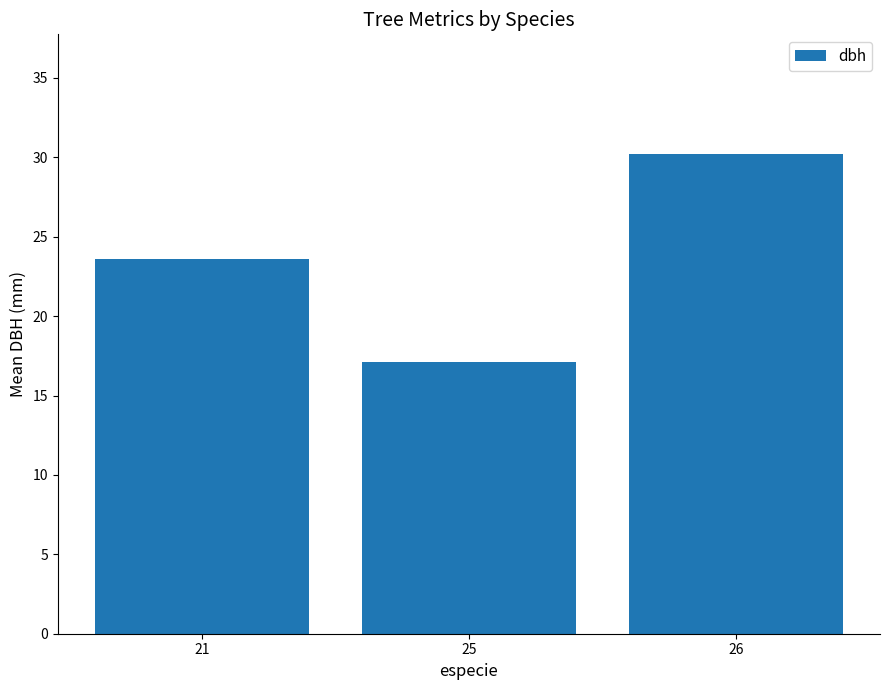

Rank the categories by value from lowest to highest.

25, 21, 26